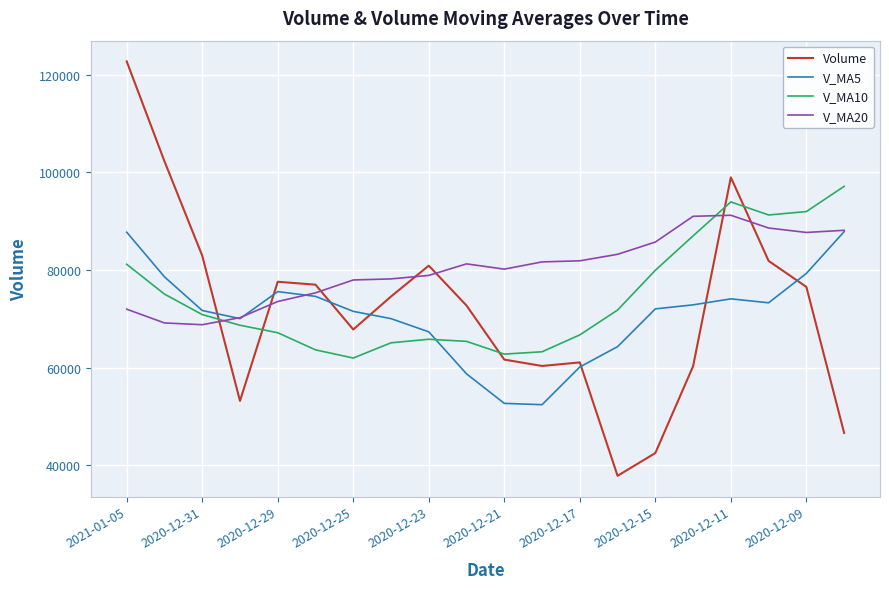

What is the minimum value for V_MA5?

52428.1